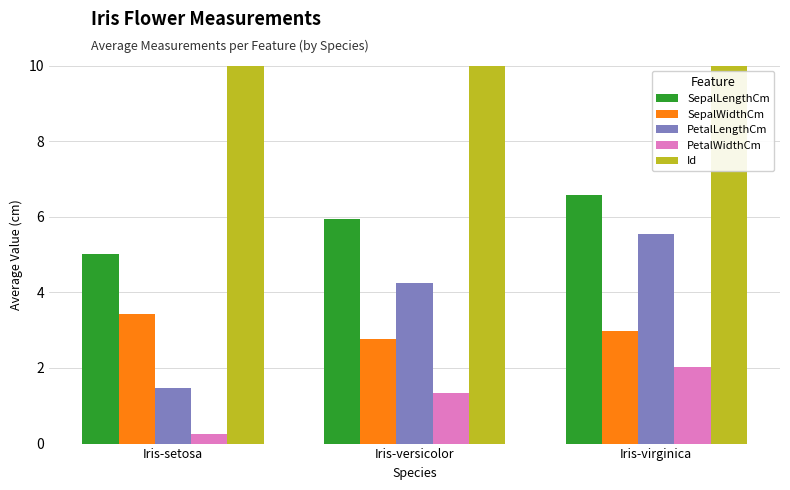

How many bars are there in each group?

5